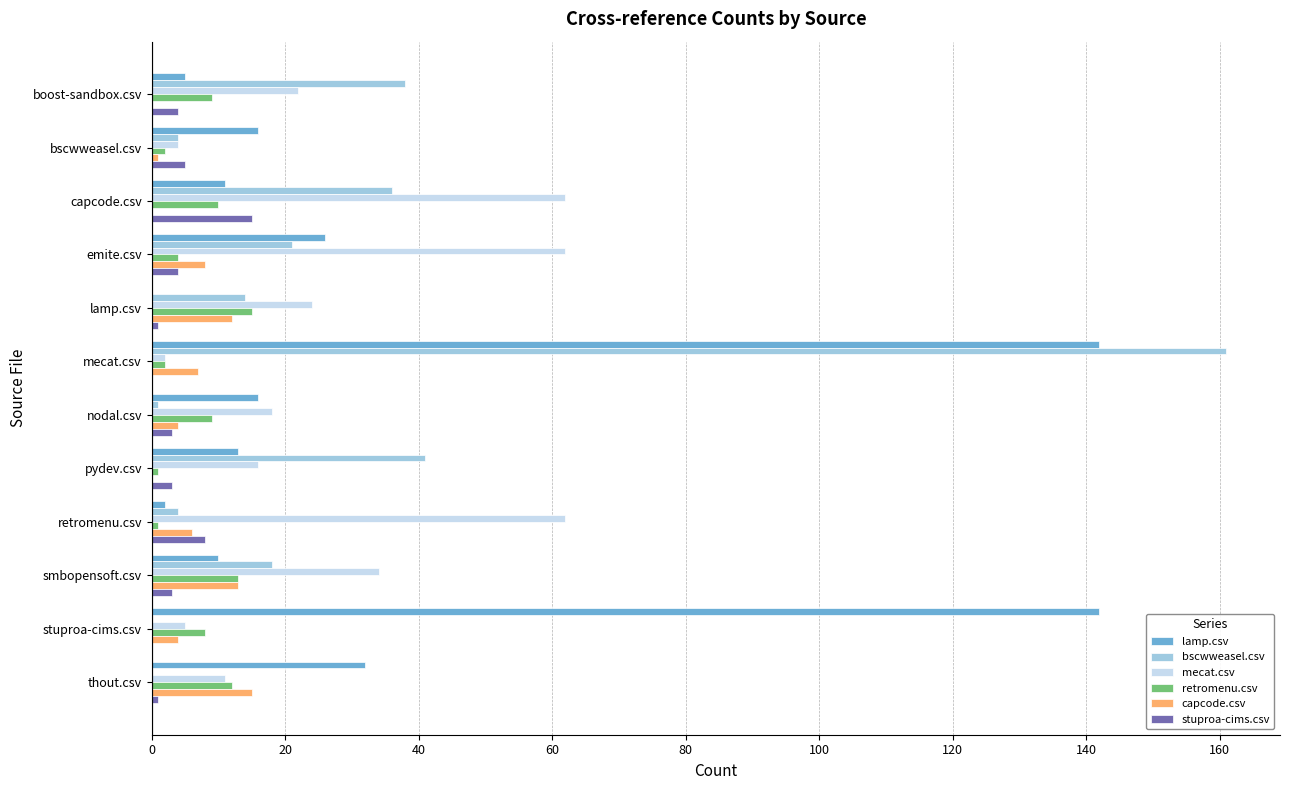

Which series changed the most between pydev.csv and thout.csv?

bscwweasel.csv